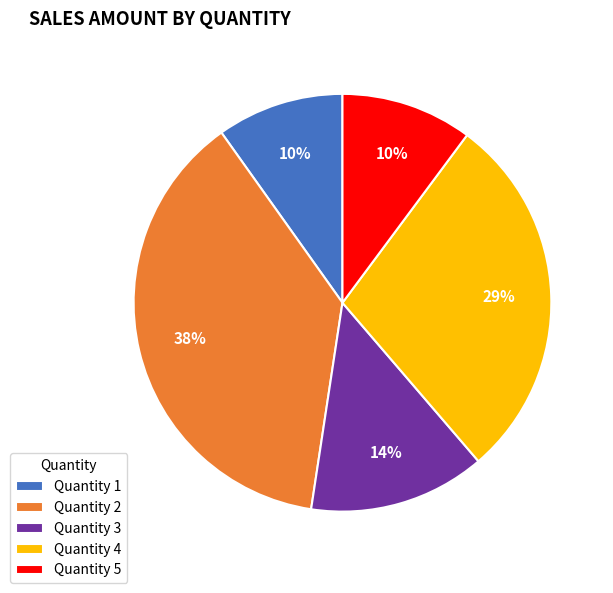

Which category has the biggest portion of the pie?

Quantity 2